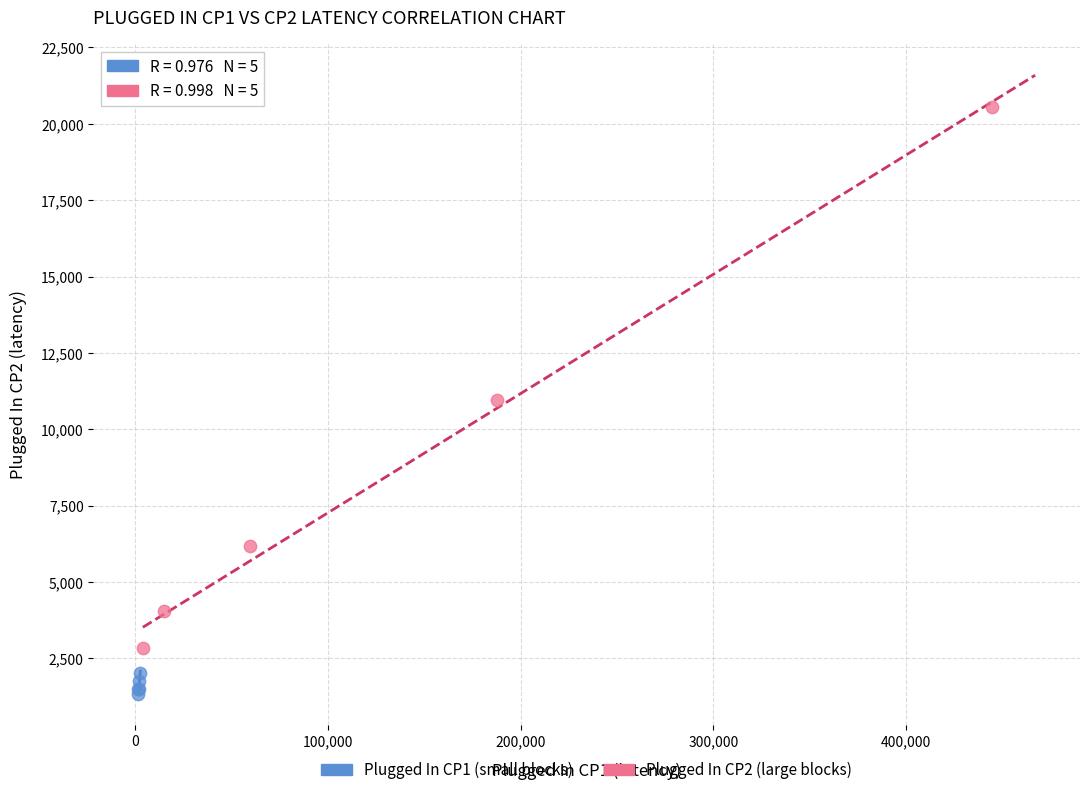

Which series has the largest Y range (max minus min)?

Plugged In CP2 (large blocks)